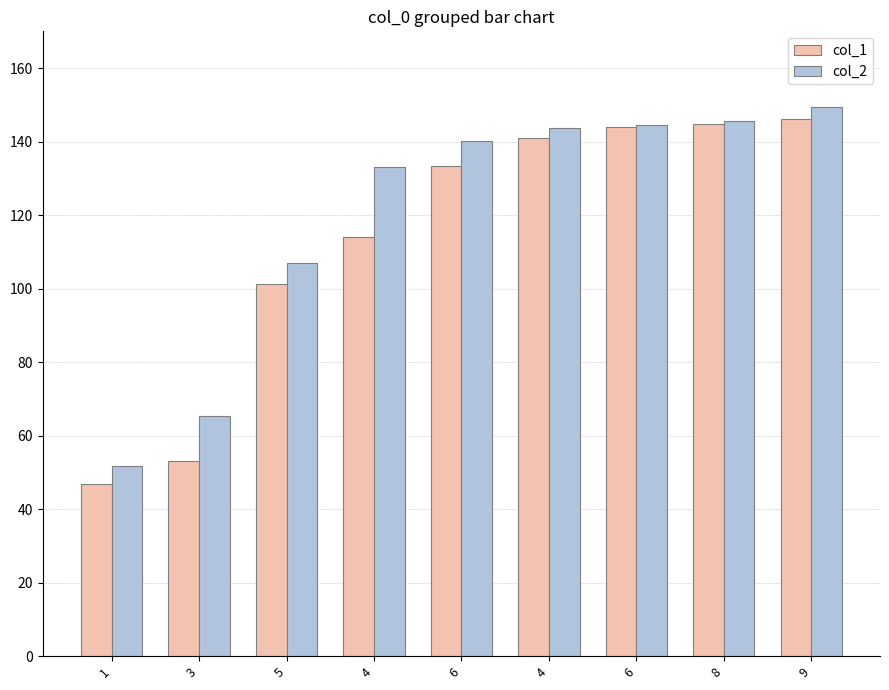

Which series has the largest total across all categories?

col_2